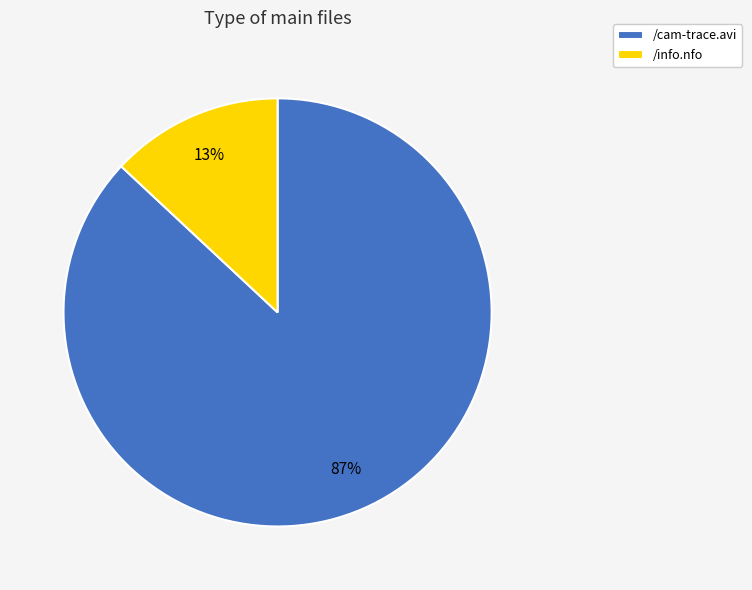

How many slices are in this pie chart?

2